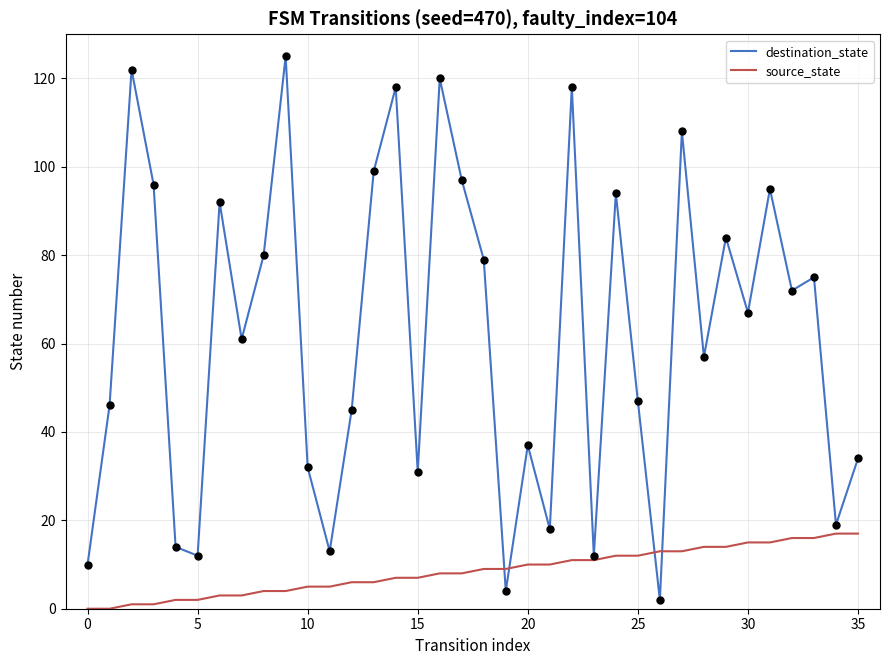

What is the average value of the destination_state series?

62